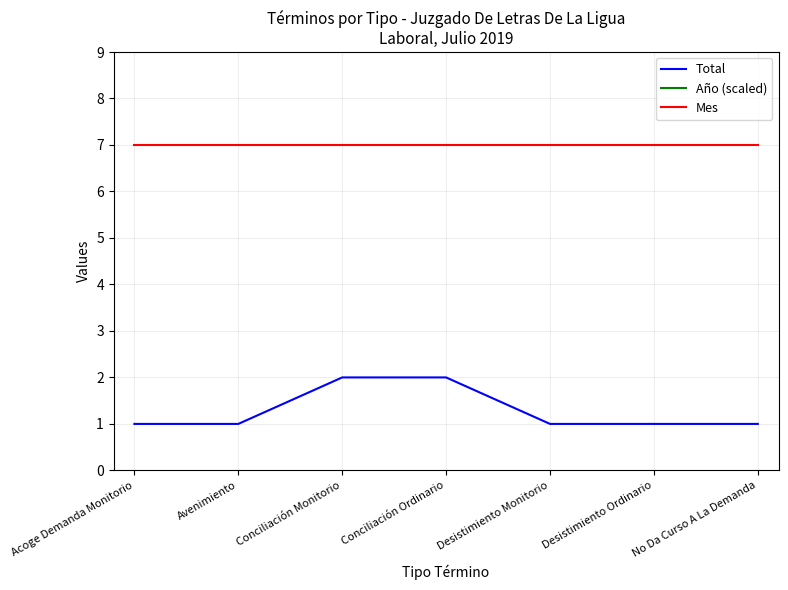

At Avenimiento, list the series in order from largest to smallest.

Año (scaled), Mes, Total